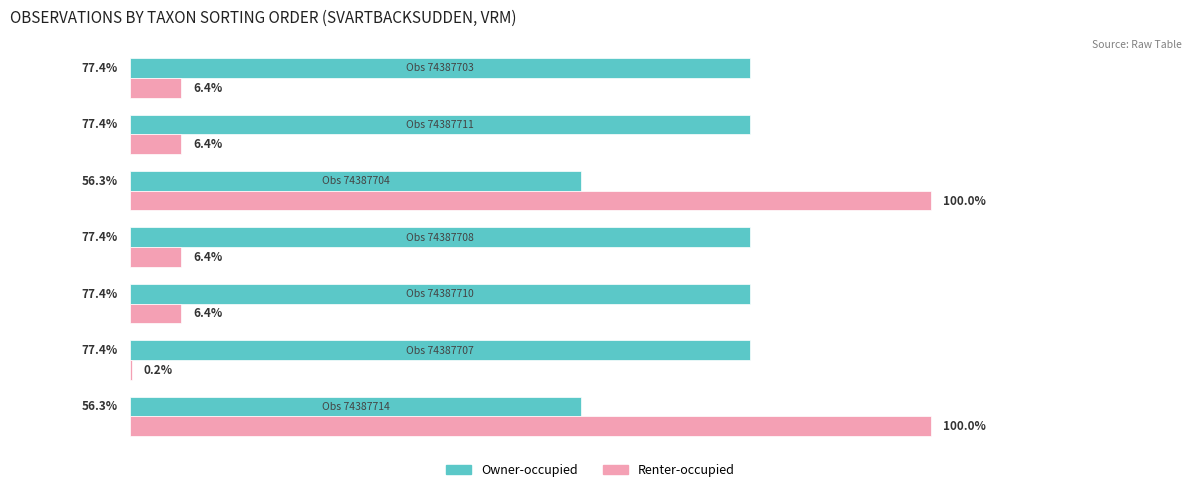

Which series has the largest total across all categories?

Owner-occupied